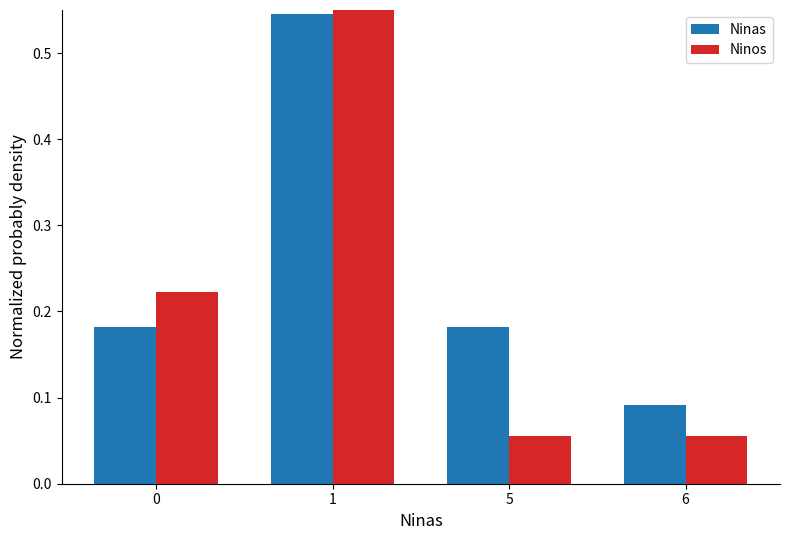

Count the number of data series in this chart.

2